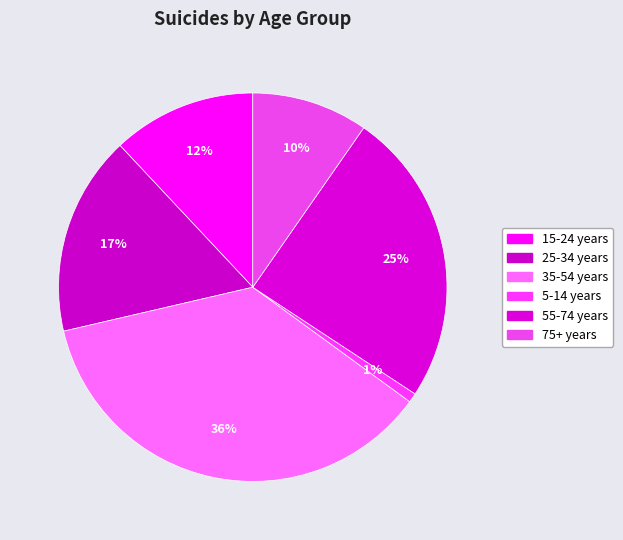

To the nearest percent, what percentage of the pie is 25-34 years?

17%